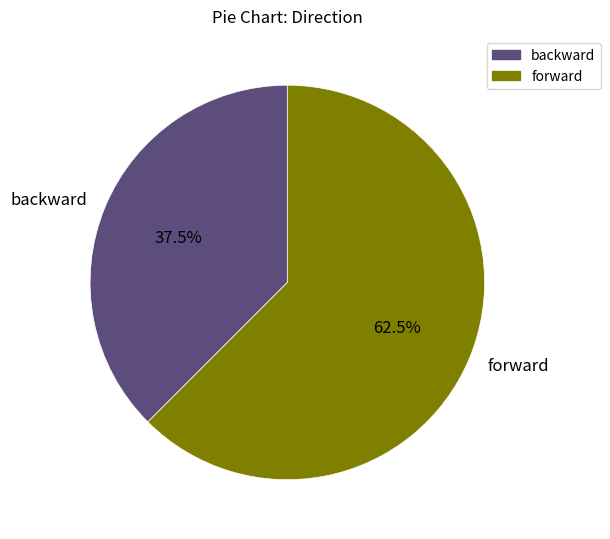

What is the largest slice in the pie chart?

forward